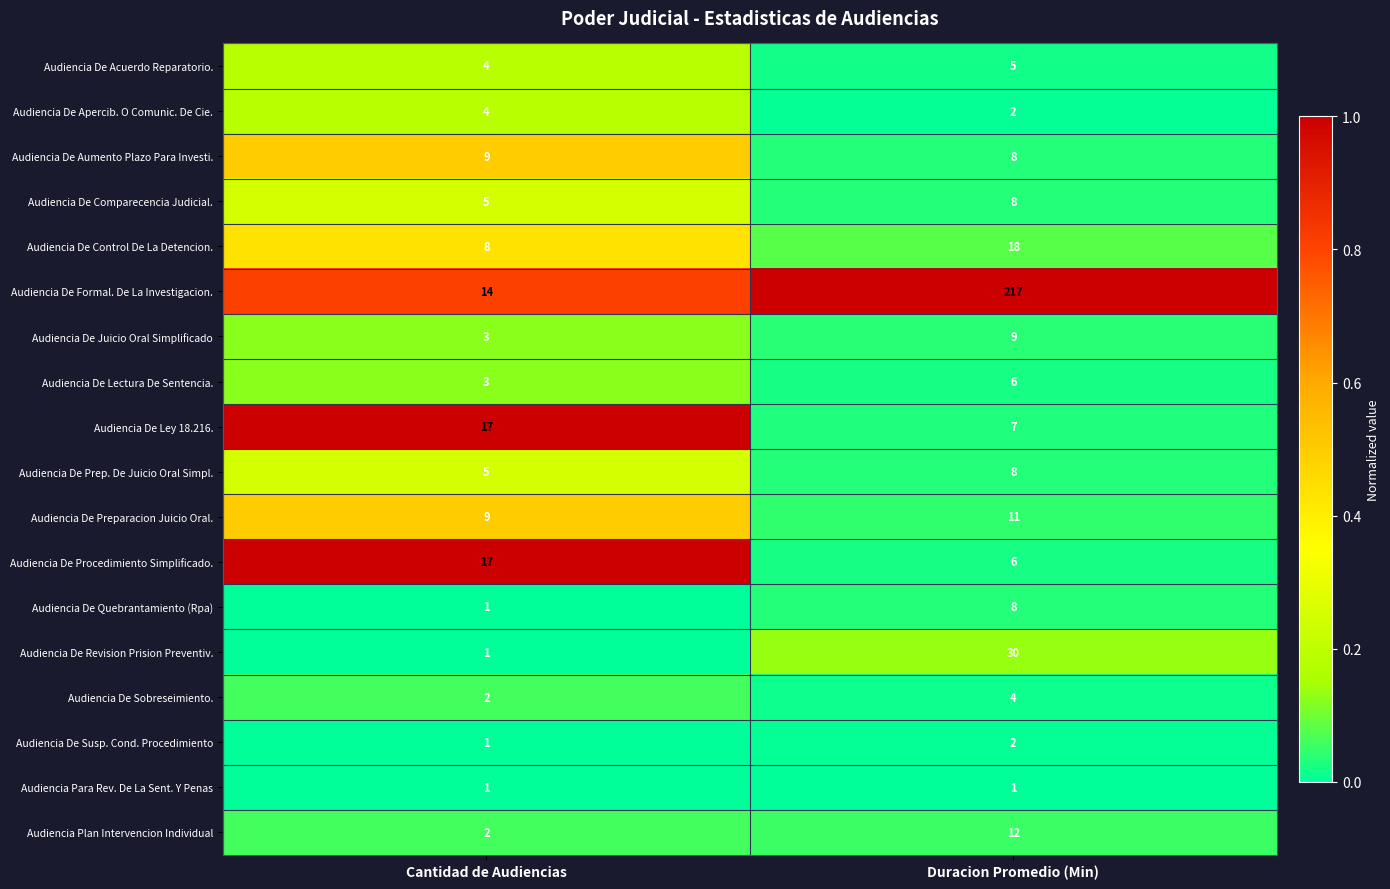

Between Cantidad de Audiencias and Duracion Promedio (Min), which series saw the biggest shift?

Audiencia De Formal. De La Investigacion.